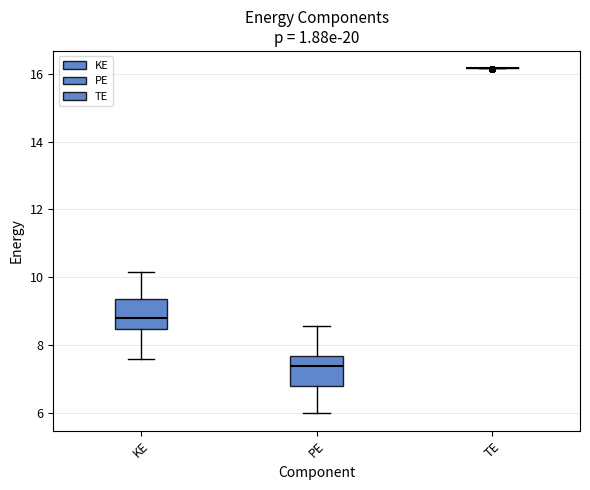

Reading left to right, read every box against the y-axis: the position of its median line, the range the box covers, and the ends of its whiskers. The values are not printed on the chart, so give them approximately, as read against the axis.

KE: median 8.8, box 8.4 to 9.4, whiskers 7.6 to 10.2
PE: median 7.4, box 6.8 to 7.6, whiskers 6.0 to 8.6
TE: box collapsed to a line at 16.2, whiskers 16.2 to 16.2